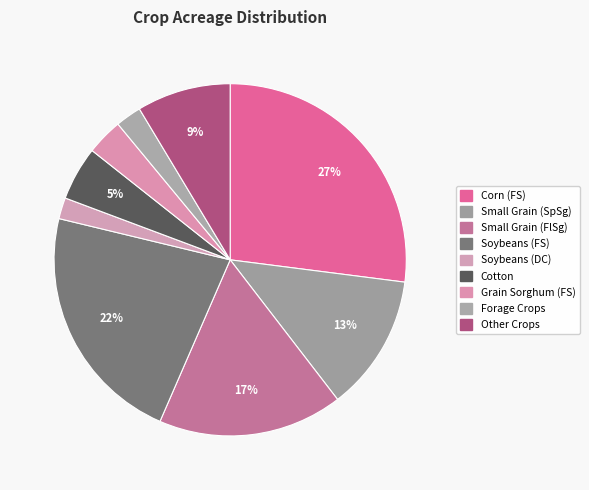

Count the number of slices in the pie.

9